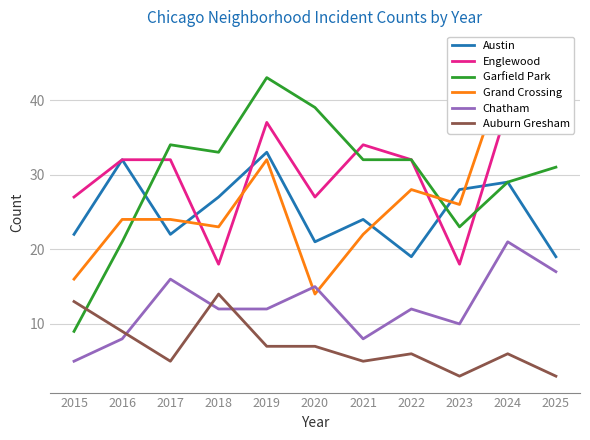

How many data points in Austin are less than 24?

5